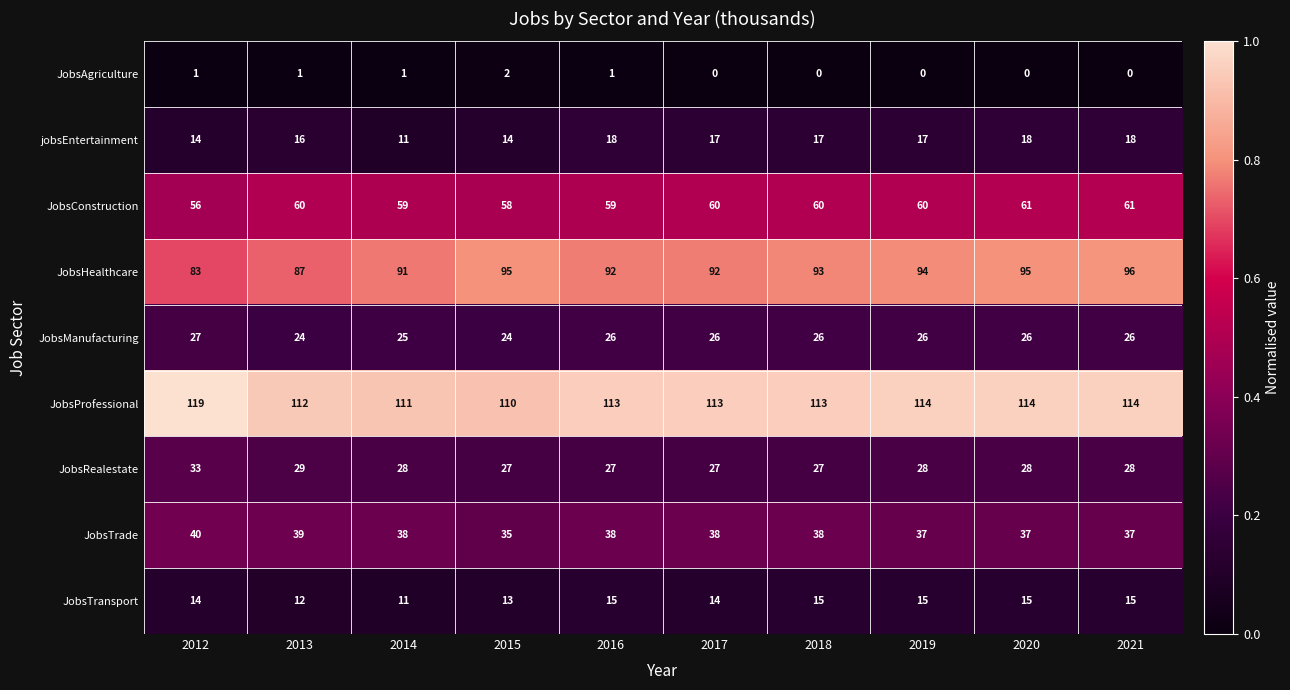

True or false: JobsProfessional has a value of 114 at 2020.

True